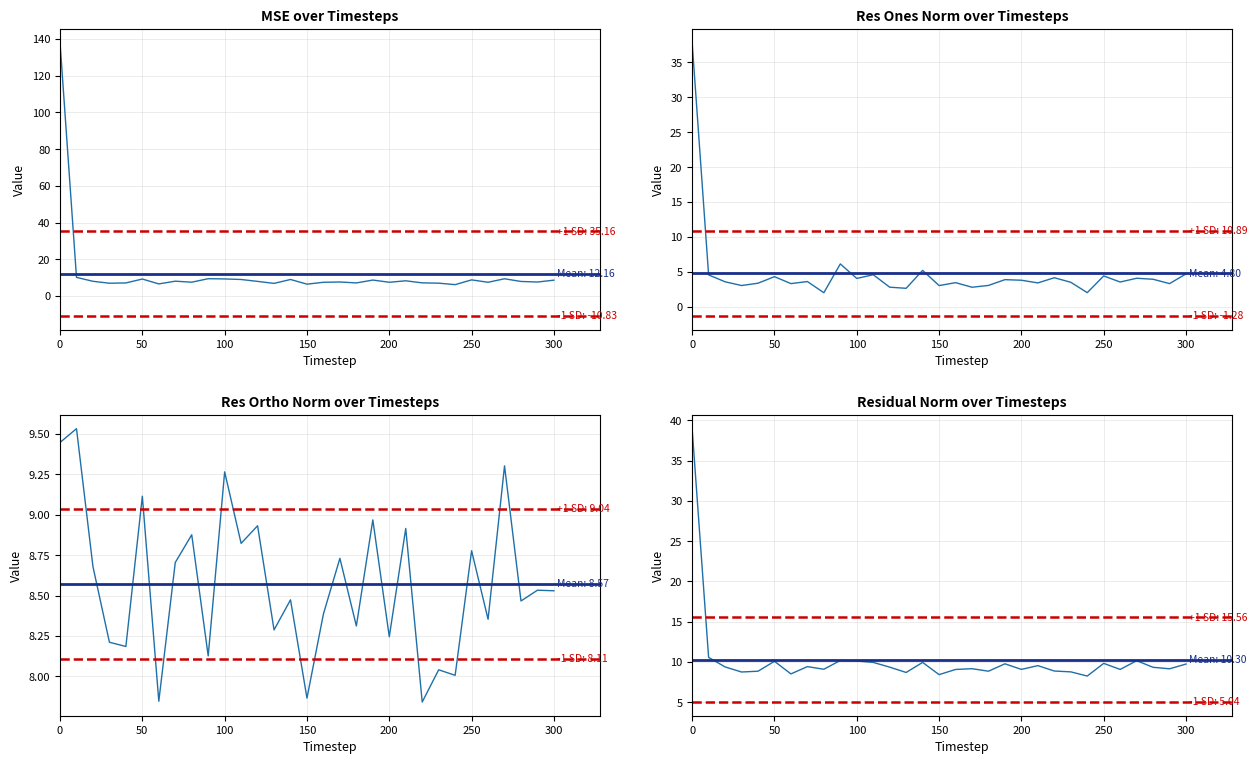

How many data points does each series have?

31